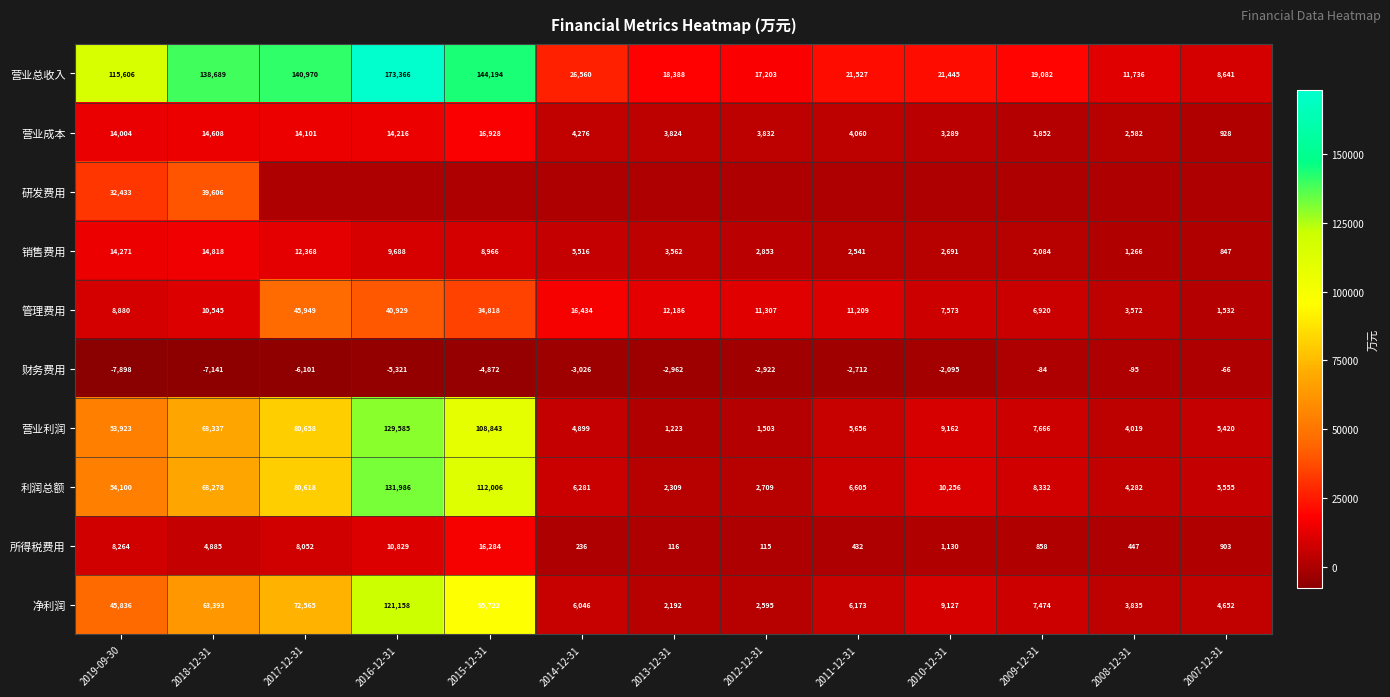

What is the highest value of the 营业总收入 series?

173366